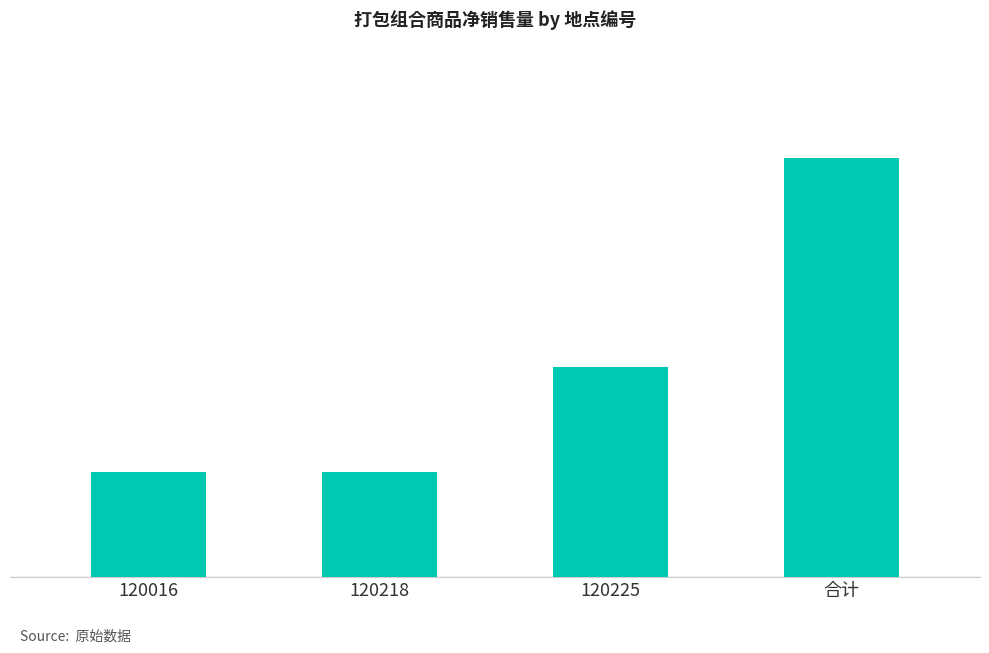

Are the bars horizontal?

No